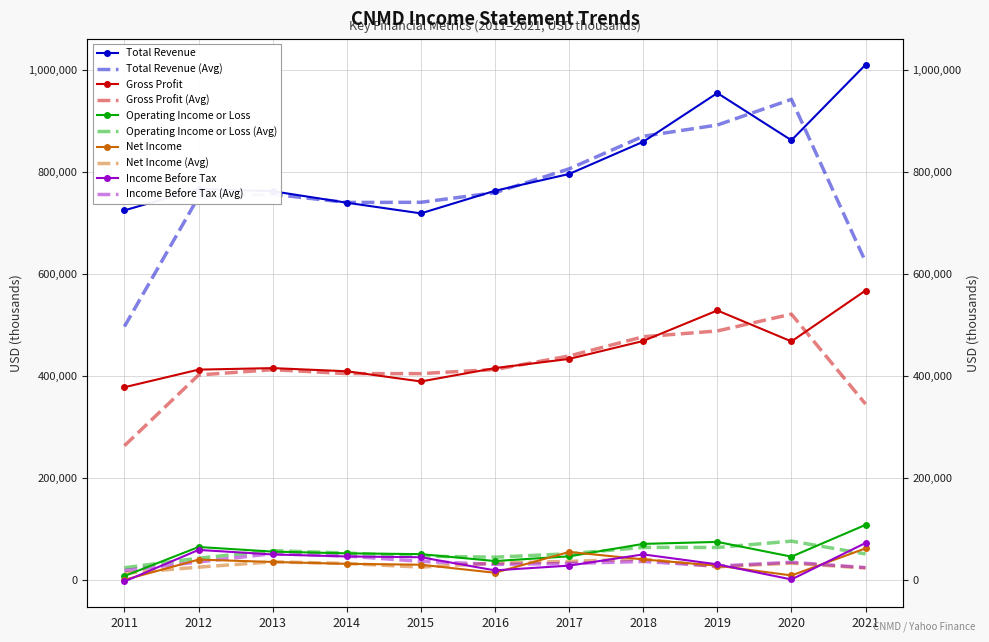

What is the value of the Total Revenue point at the 10th from the left?

862500